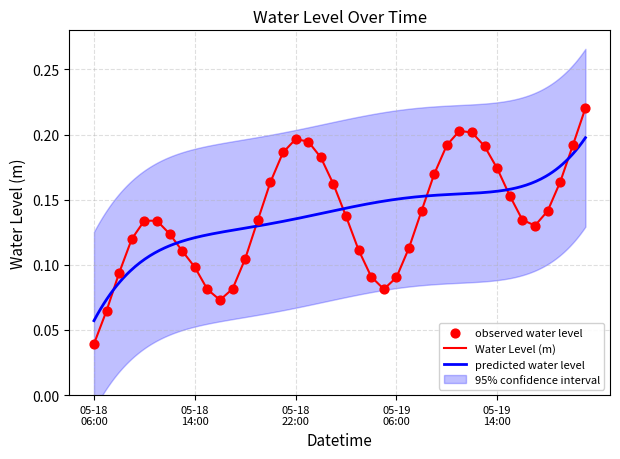

What is the change in value from 2024-05-18 15:00:00 to 2024-05-19 00:00:00?

+0.1